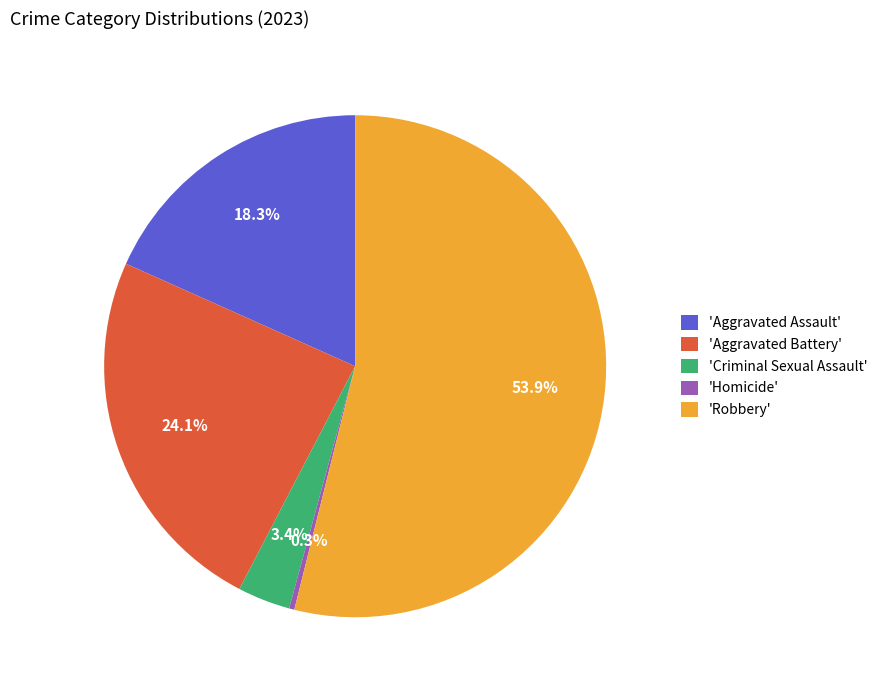

Between 'Homicide' and 'Robbery', which is larger?

'Robbery'